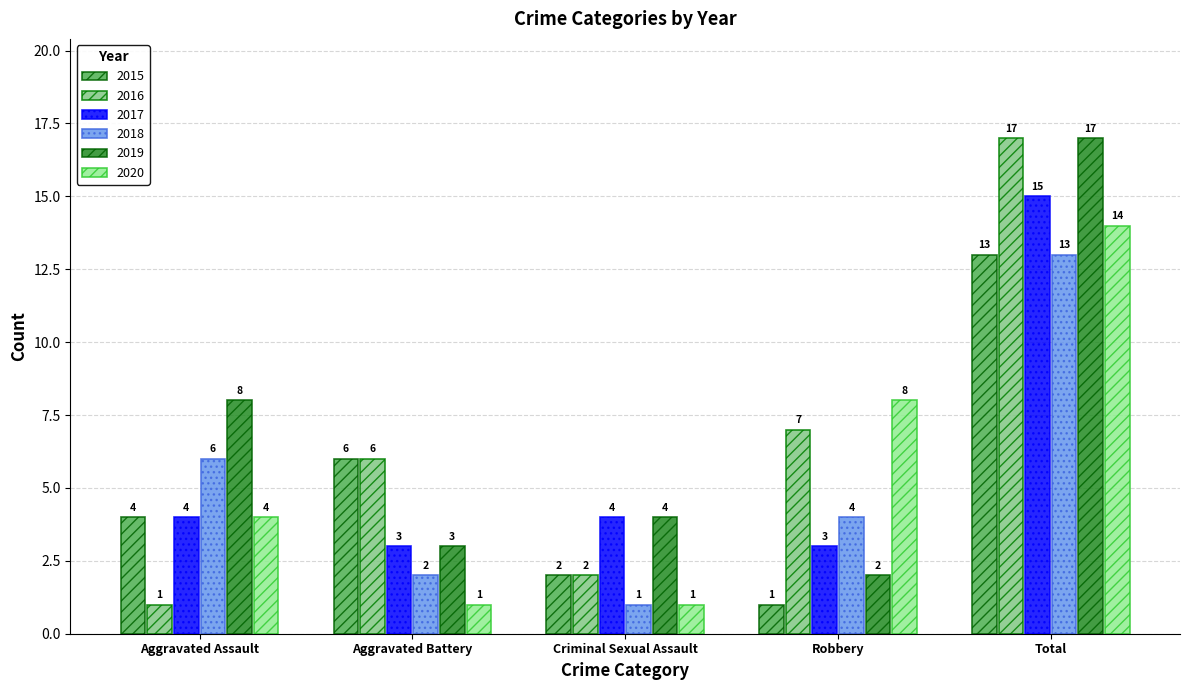

Rank the categories by 2019 value from highest to lowest.

Total, Aggravated Assault, Criminal Sexual Assault, Aggravated Battery, Robbery